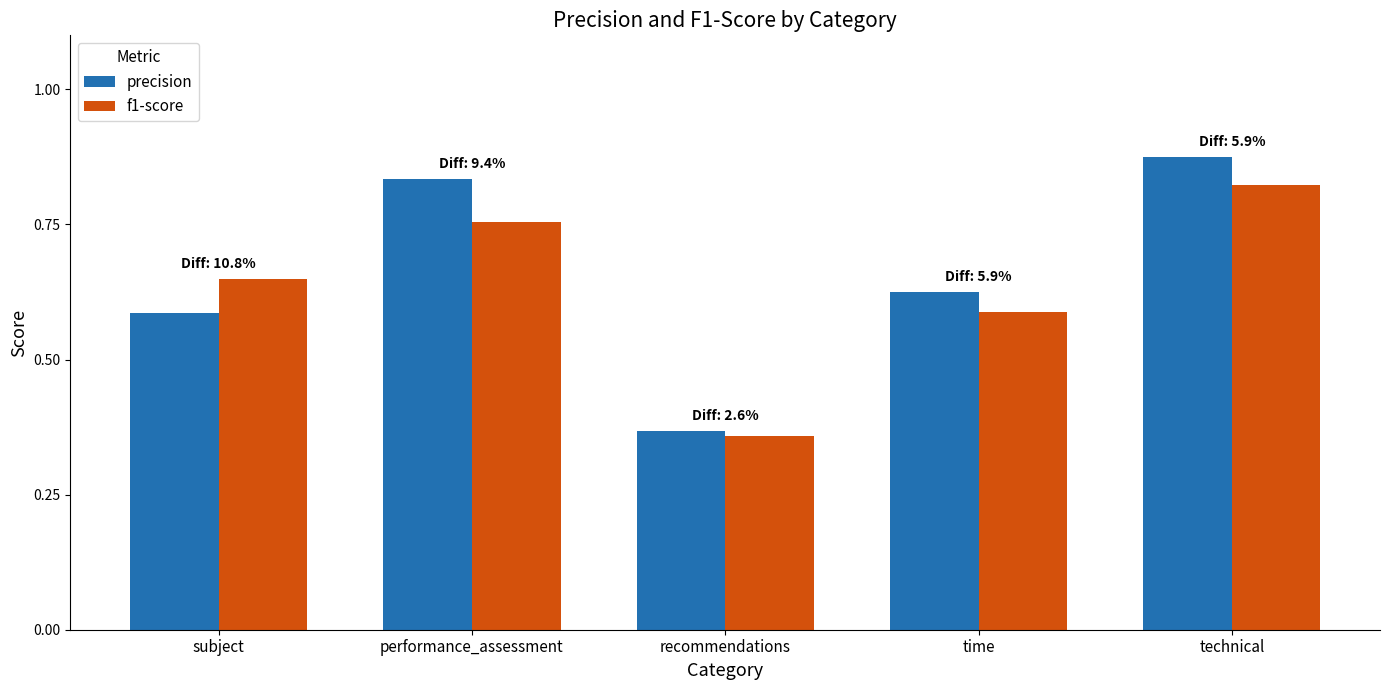

Which series has the largest range (max minus min)?

precision